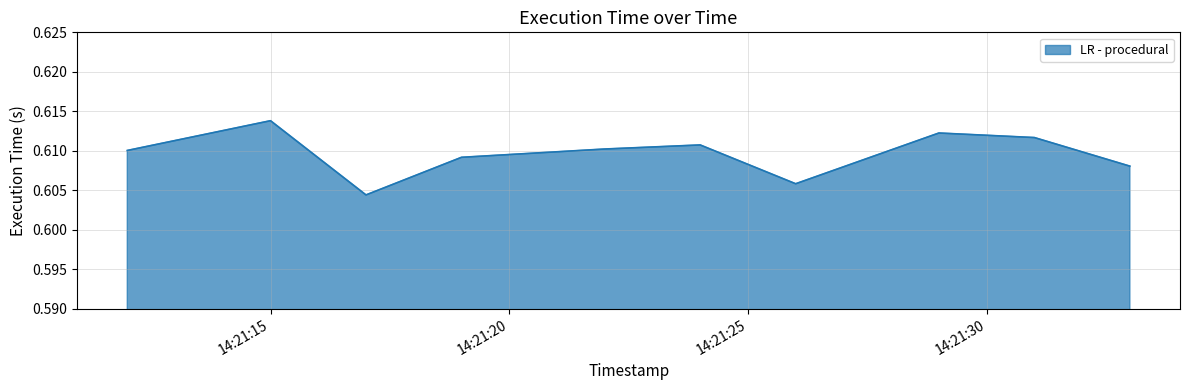

Reading left to right, transcribe all the data shown in this chart.

0.6	0.6	0.6	0.6	0.6	0.6	0.6	0.6	0.6	0.6